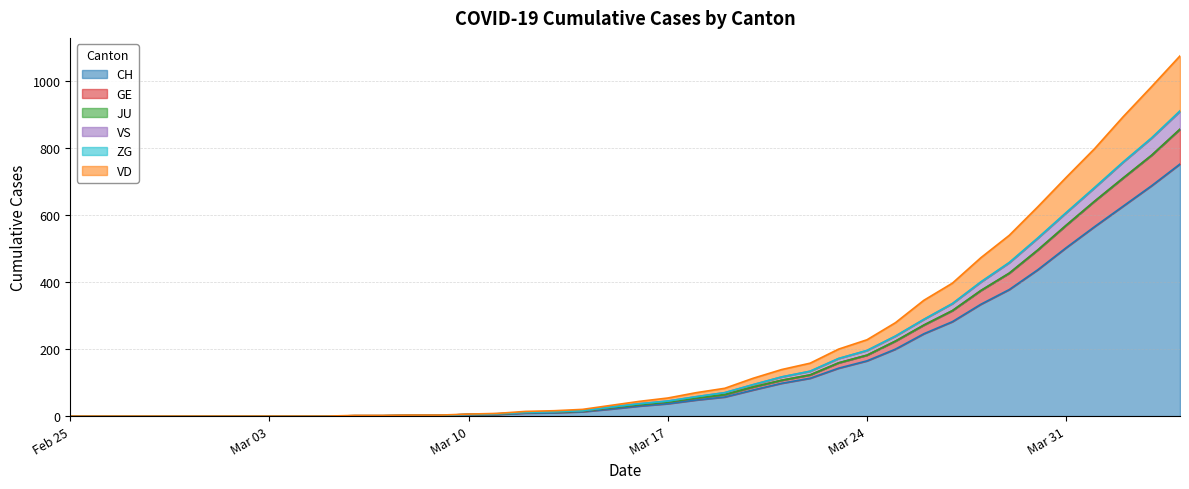

Does the chart have visible grid lines?

Yes